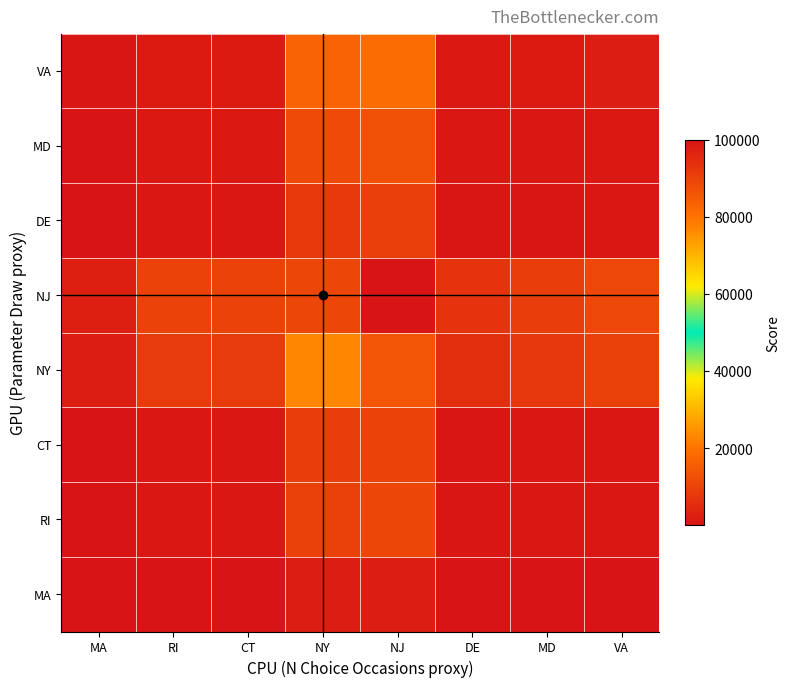

Reading left to right, extract all data points from this chart.

MA: MA=59.1	RI=225.7	CT=225.4	NY=2043.3	NJ=2293.1	DE=154.5	MD=207.0	VA=256.6
RI: MA=278.7	RI=1064.6	CT=1063.3	NY=9638.0	NJ=10816.1	DE=729.0	MD=976.3	VA=1210.3
CT: MA=254.7	RI=973.0	CT=971.8	NY=8809.2	NJ=9886.0	DE=666.3	MD=892.4	VA=1106.2
NY: MA=2215.3	RI=8463.6	CT=8452.9	NY=76622.0	NJ=85988.3	DE=5795.3	MD=7761.9	VA=9622.0
NJ: MA=2576.3	RI=9842.7	CT=9830.3	NY=89107.5	NJ=100000.0	DE=6739.6	MD=9026.7	VA=11189.9
DE: MA=237.8	RI=908.4	CT=907.2	NY=8223.5	NJ=9228.8	DE=622.0	MD=833.1	VA=1032.7
MD: MA=339.2	RI=1295.8	CT=1294.1	NY=11730.9	NJ=13164.9	DE=887.3	MD=1188.4	VA=1473.1
VA: MA=492.7	RI=1882.2	CT=1879.9	NY=17040.3	NJ=19123.3	DE=1288.8	MD=1726.2	VA=2139.9